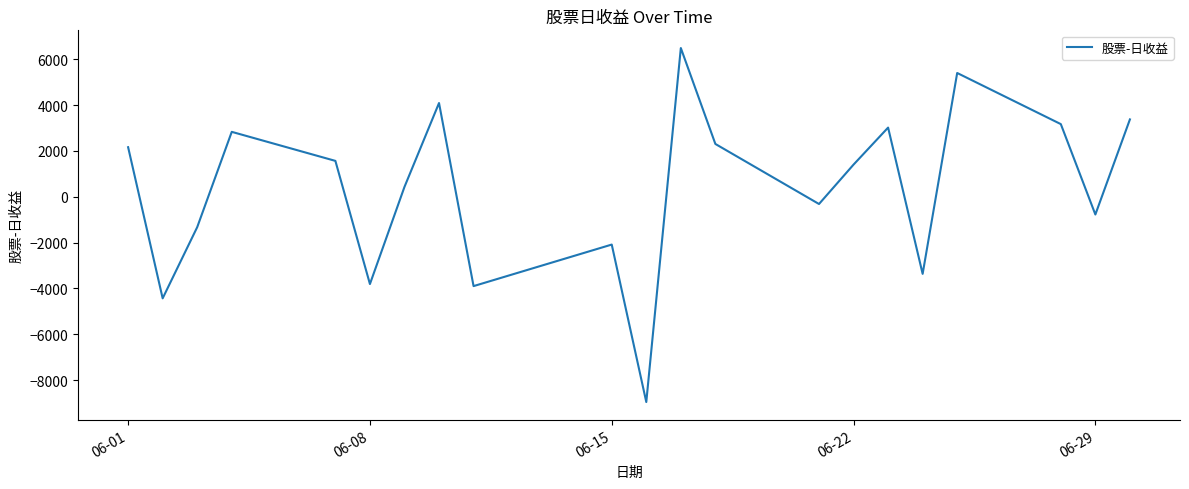

What is the difference between the maximum and minimum values?

15447.6